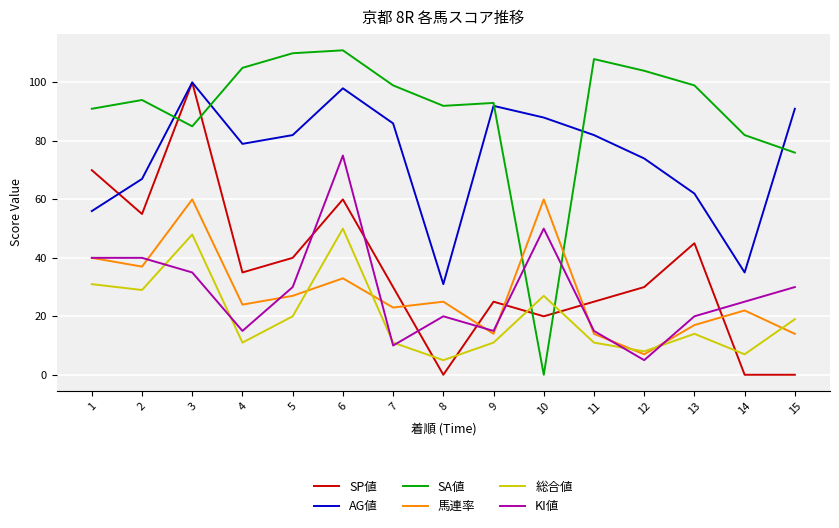

How many categories are shown in the chart?

15